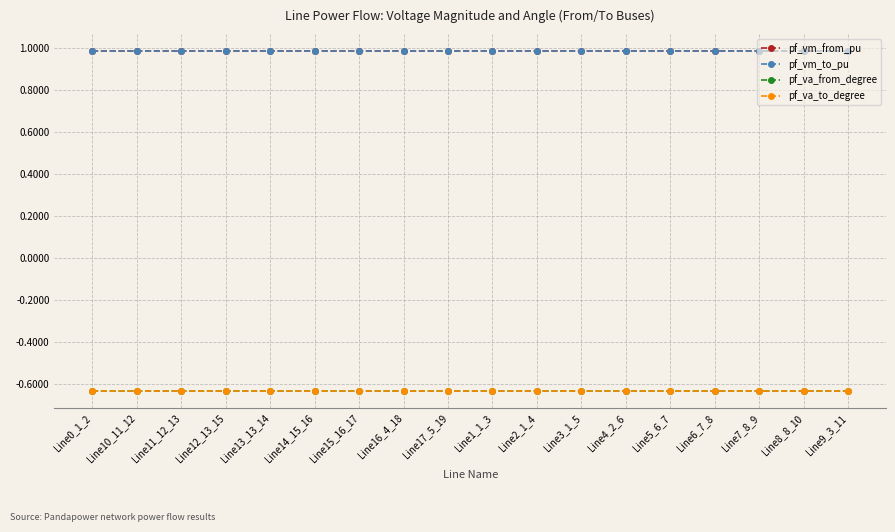

Read the pf_vm_to_pu value at Line0_1_2.

1.0